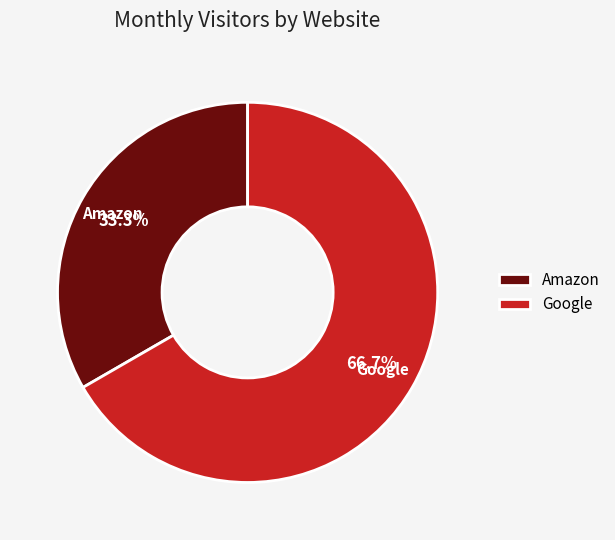

Does Amazon represent more than half of the total?

No